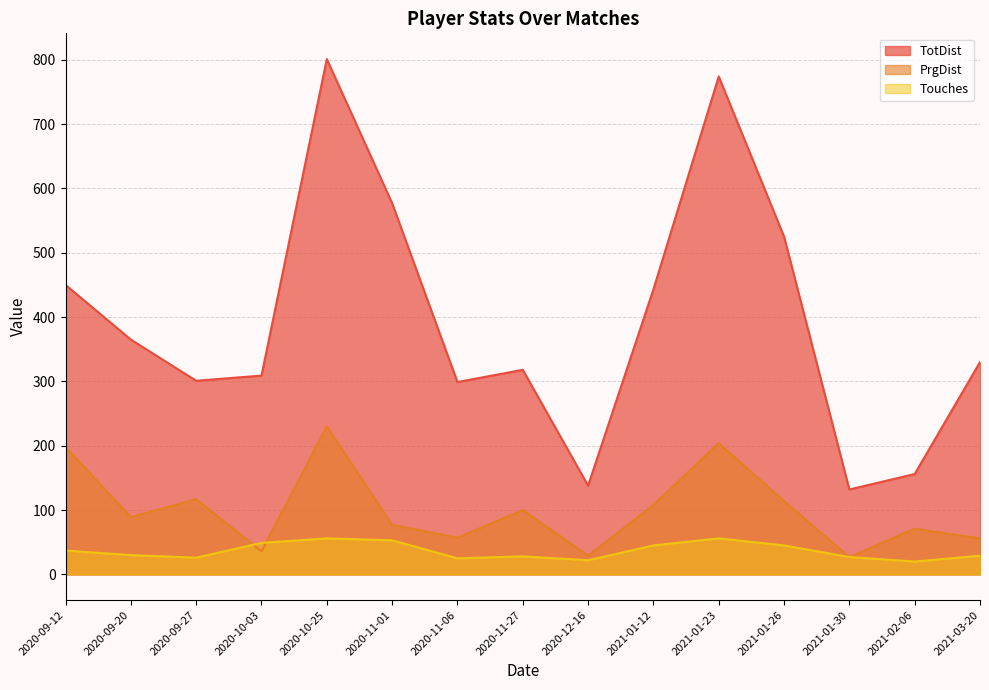

At how many categories does at least one series exceed 465?

4